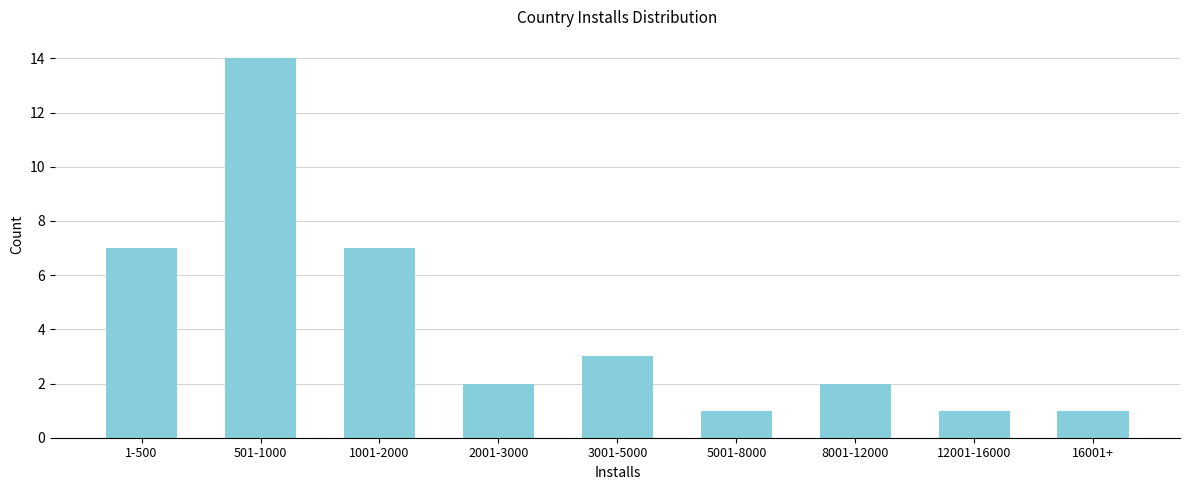

Reading left to right, list all the values displayed in this chart.

1-500=7	501-1000=14	1001-2000=7	2001-3000=2	3001-5000=3	5001-8000=1	8001-12000=2	12001-16000=1	16001+=1